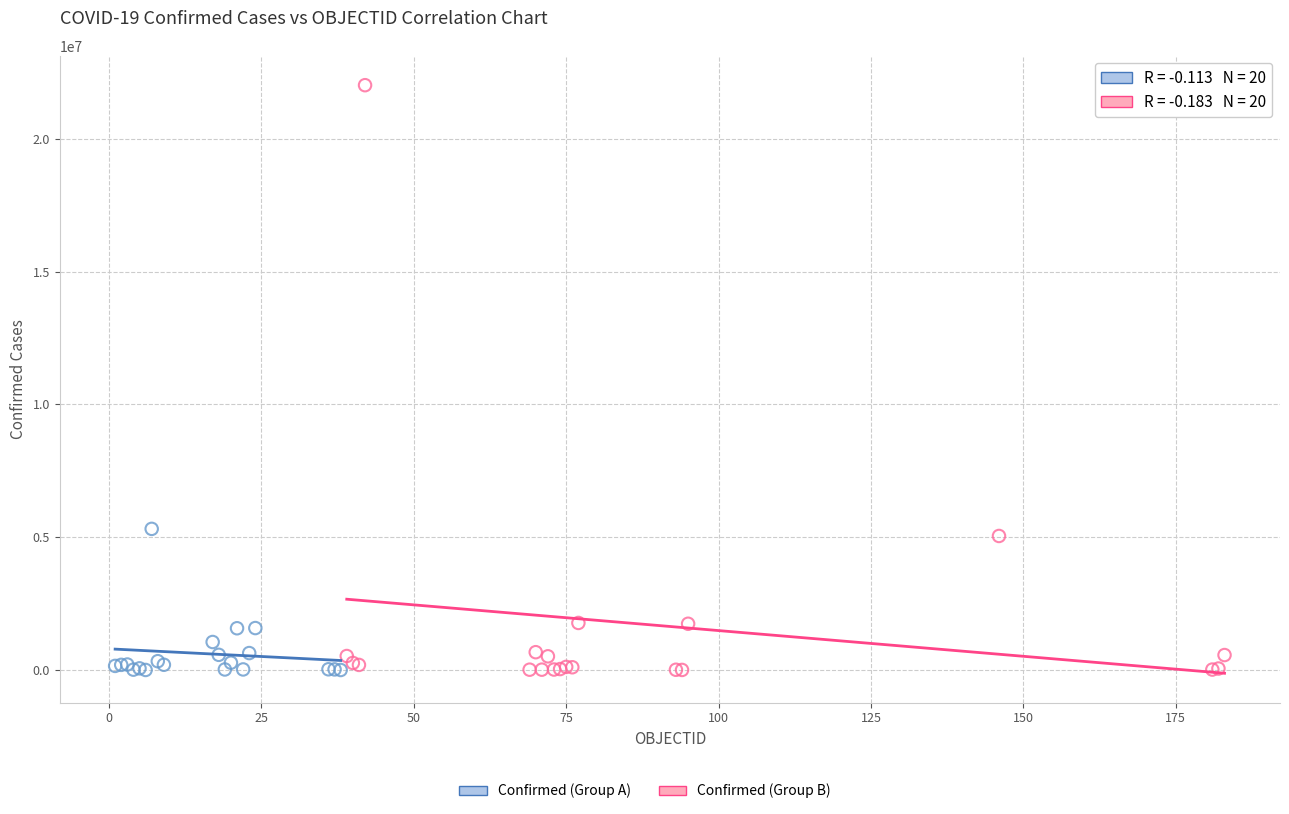

Which series has the widest spread of Y values?

Confirmed (Group B)